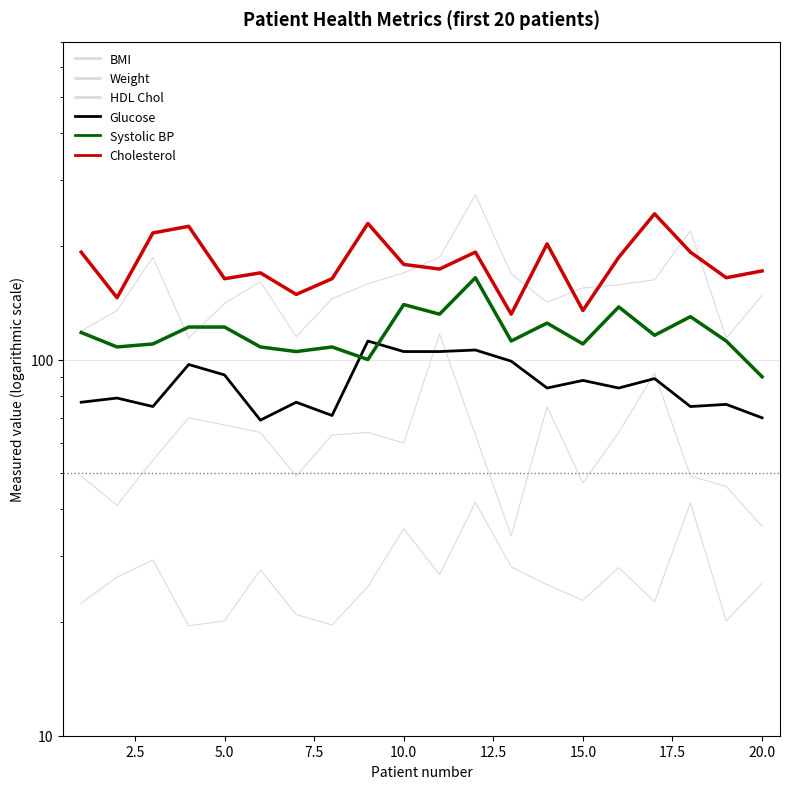

How many intersections are there between HDL Chol and Glucose?

4